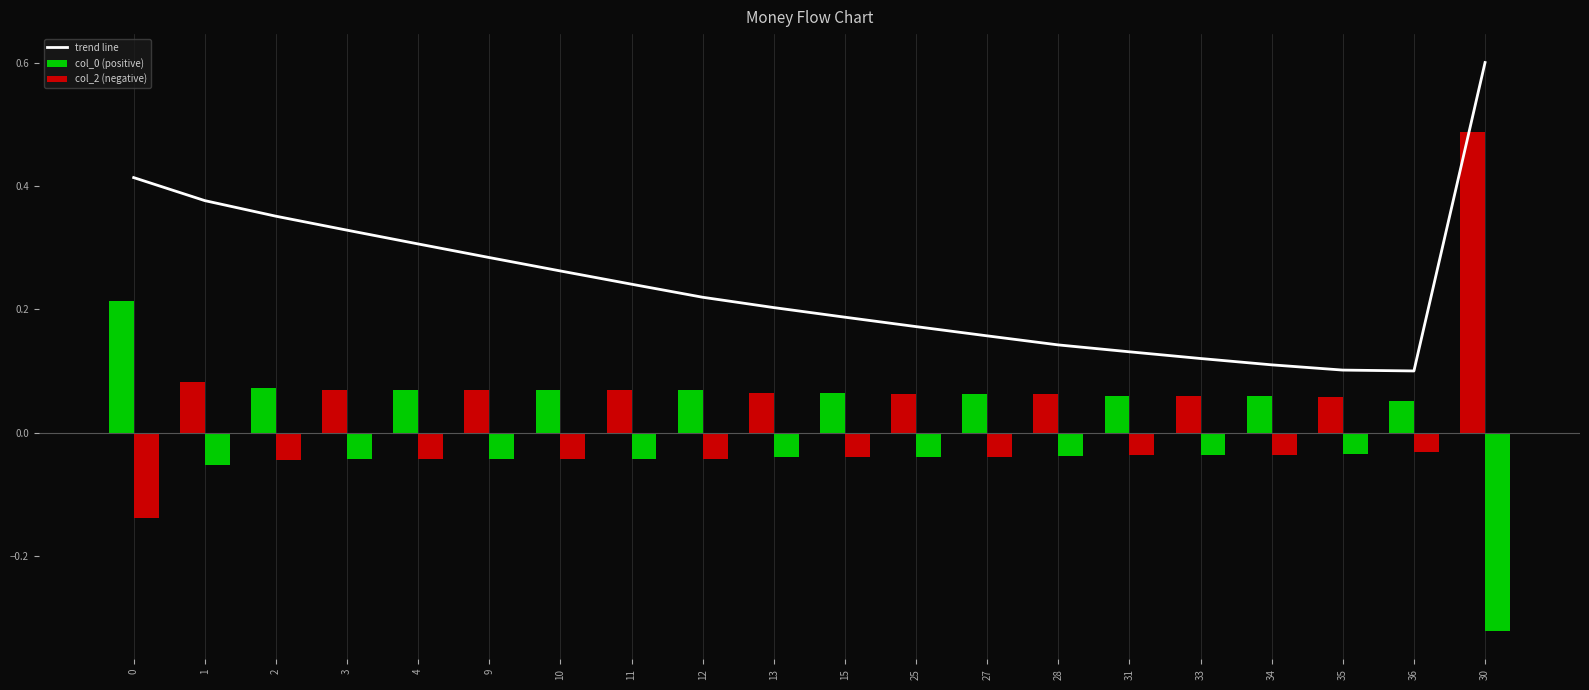

What is the greatest value displayed?

0.6